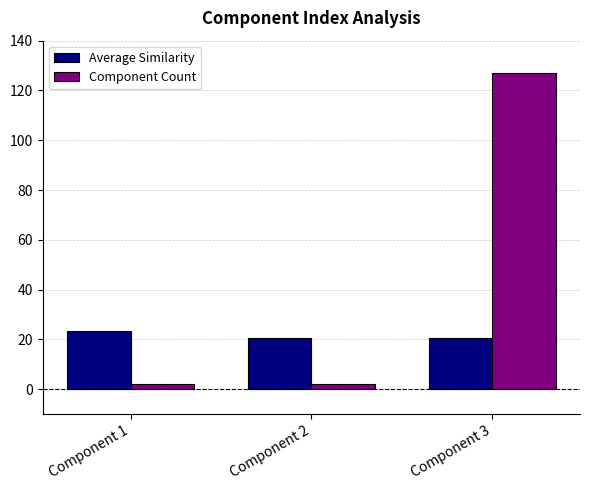

What is the difference between the highest and lowest values at Component 2?

18.5